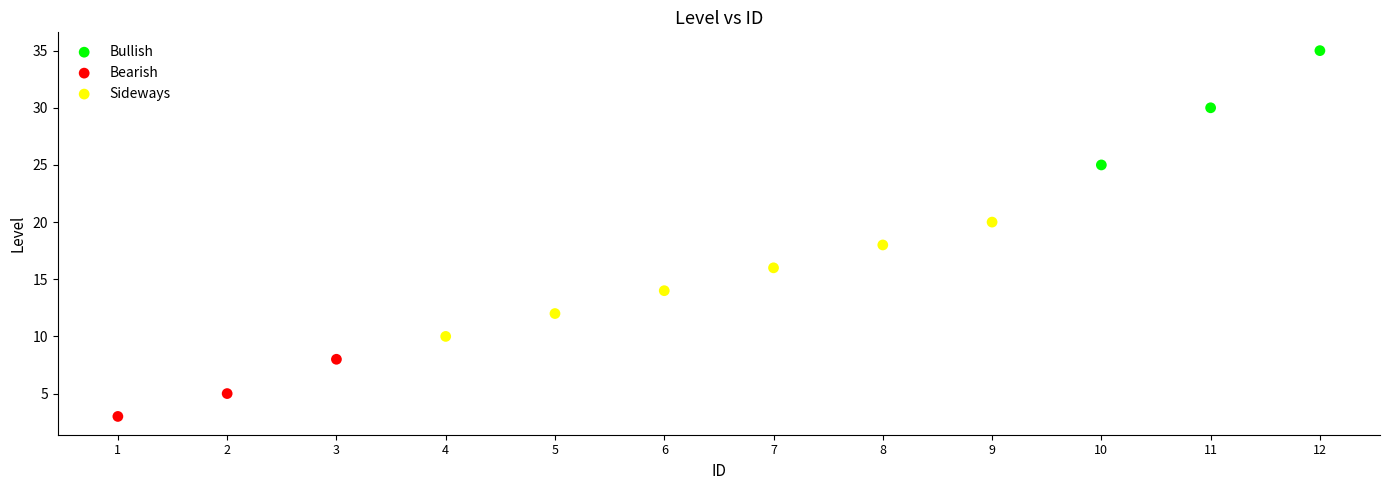

Which series contains the lowest Y value?

Bearish